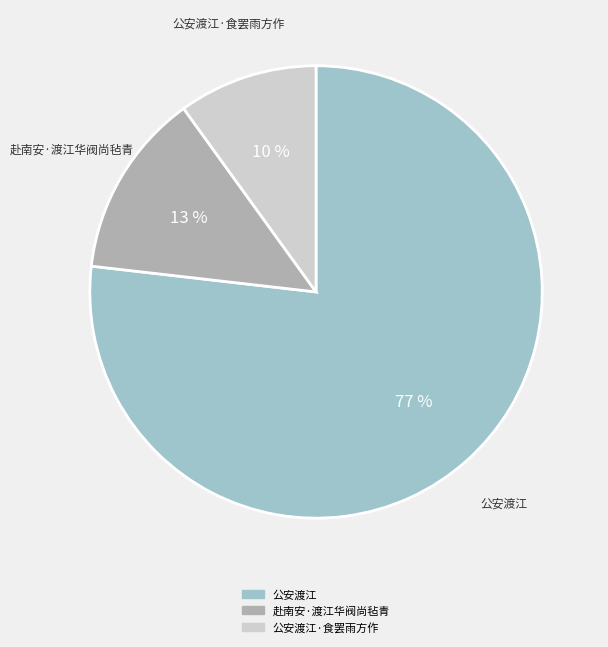

To the nearest percent, what is the average slice percentage?

33%